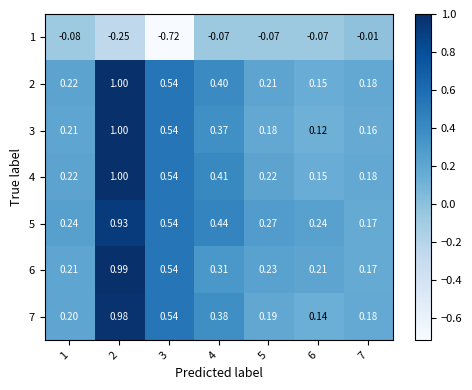

Is the value of 7 at 2 greater than the value of 5 at 4?

Yes